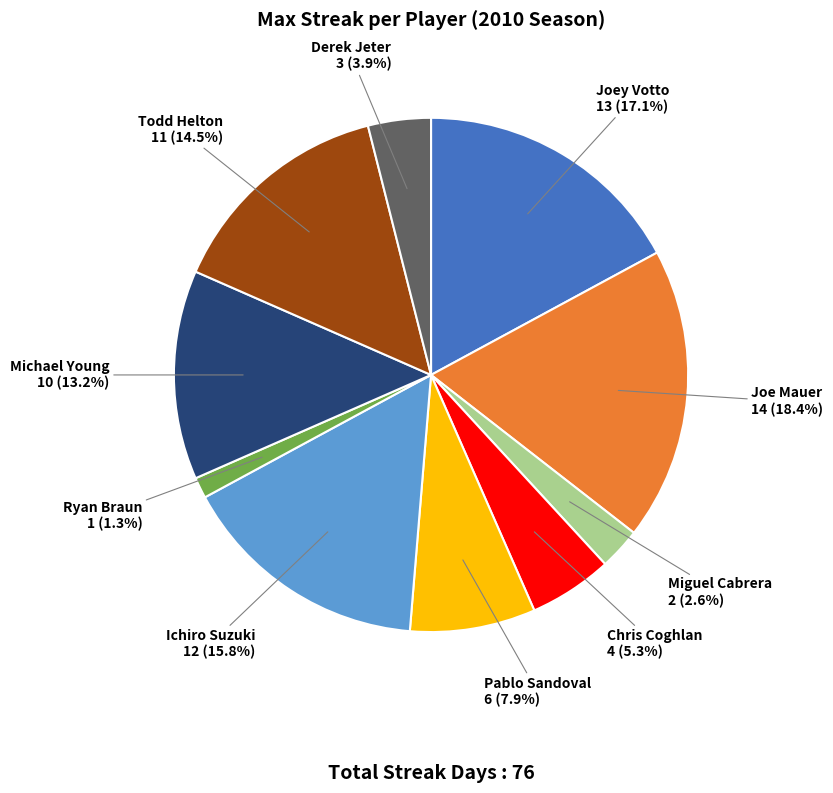

Does any single category account for the majority?

No